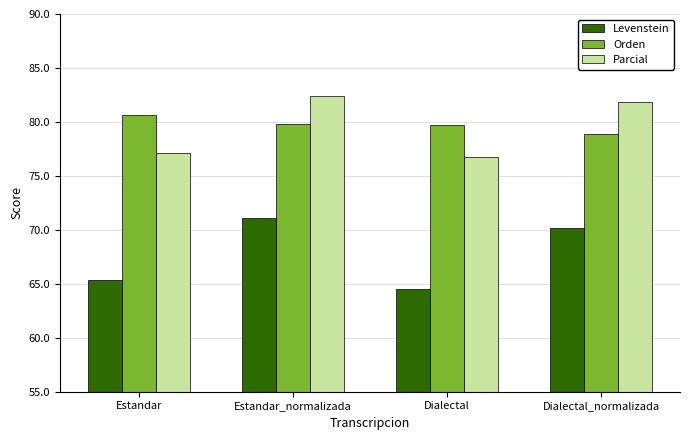

Rank the series by their maximum value, from highest to lowest.

Parcial, Orden, Levenstein